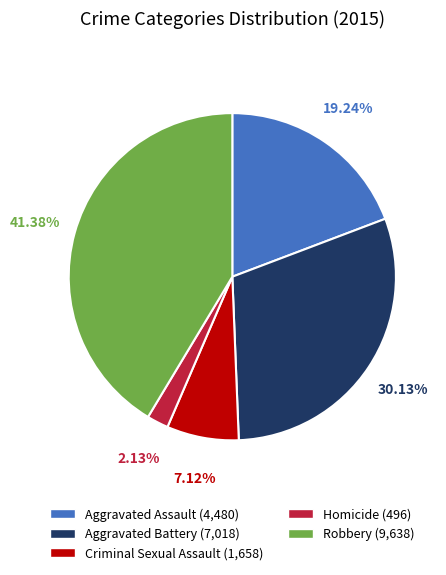

Which slice is the smallest?

Homicide